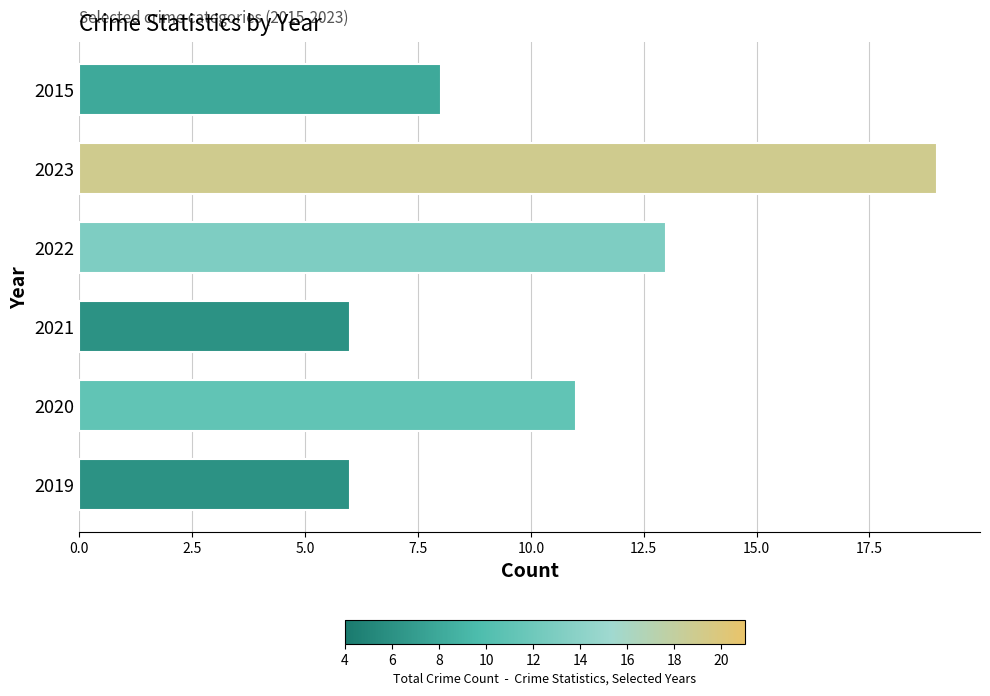

True or false: the data shows 10 at 2019.

False